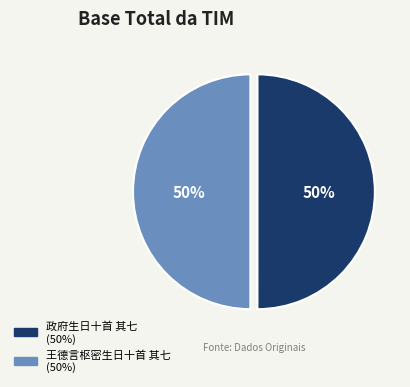

Combined, do 王德言枢密生日十首 其七 and 政府生日十首 其七 account for over 50%?

Yes